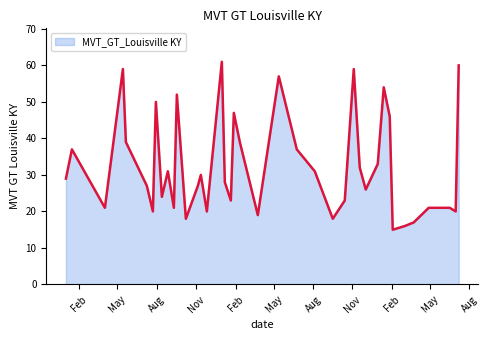

What is the difference between the maximum and minimum values?

46